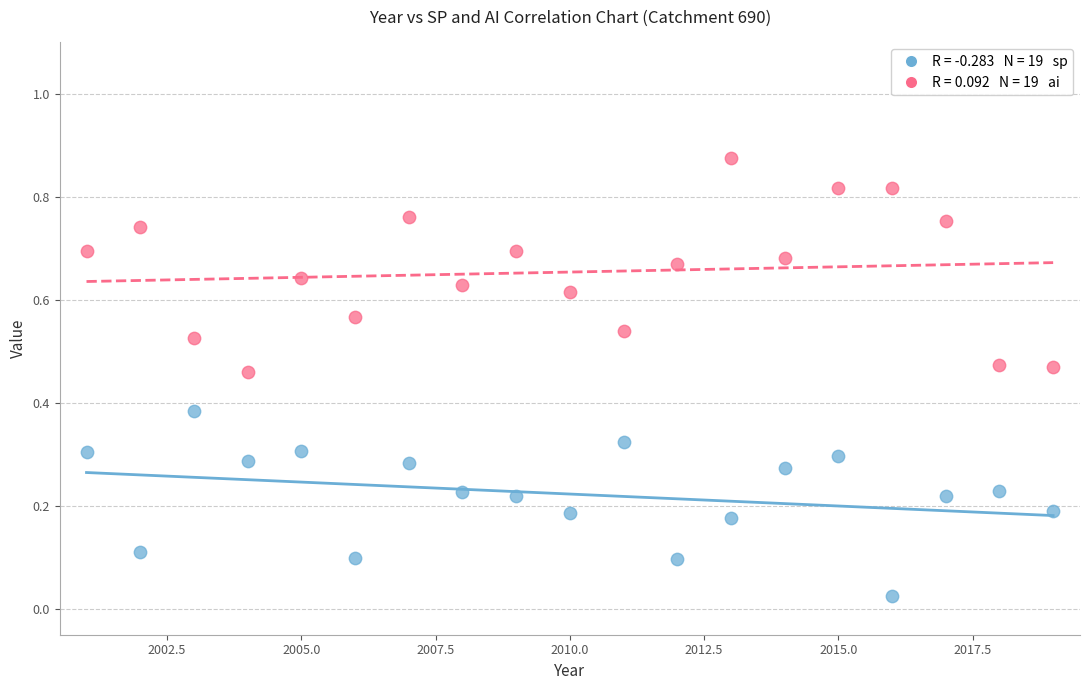

Across all data points, what is the range of X values (max minus min)?

18.0